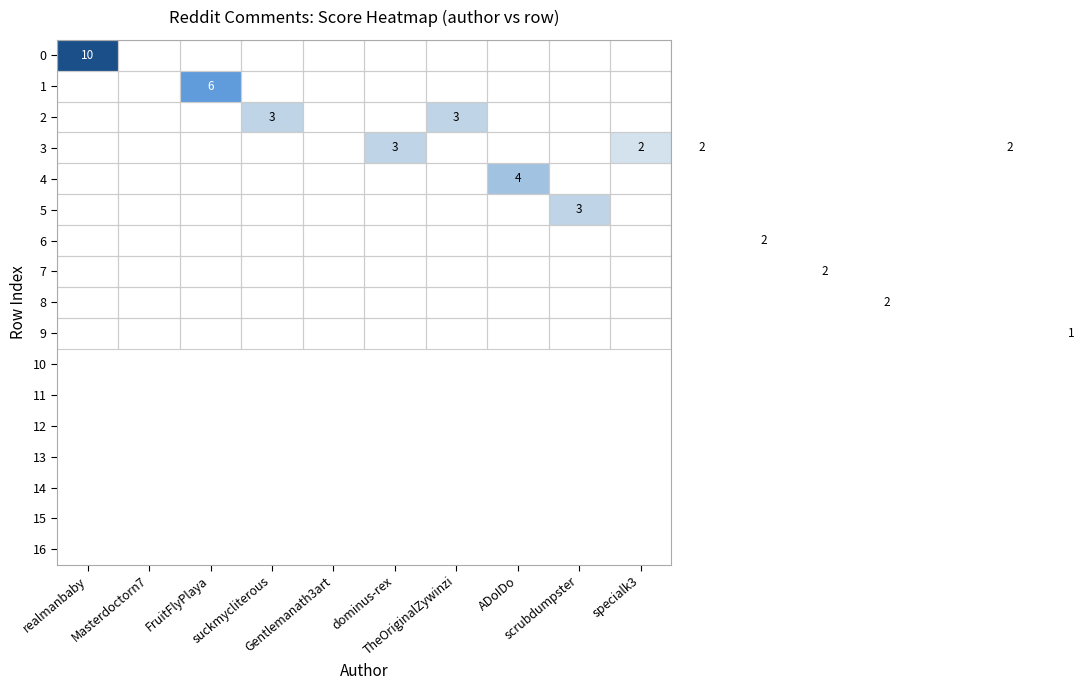

At which category is the sum across all series the highest?

realmanbaby